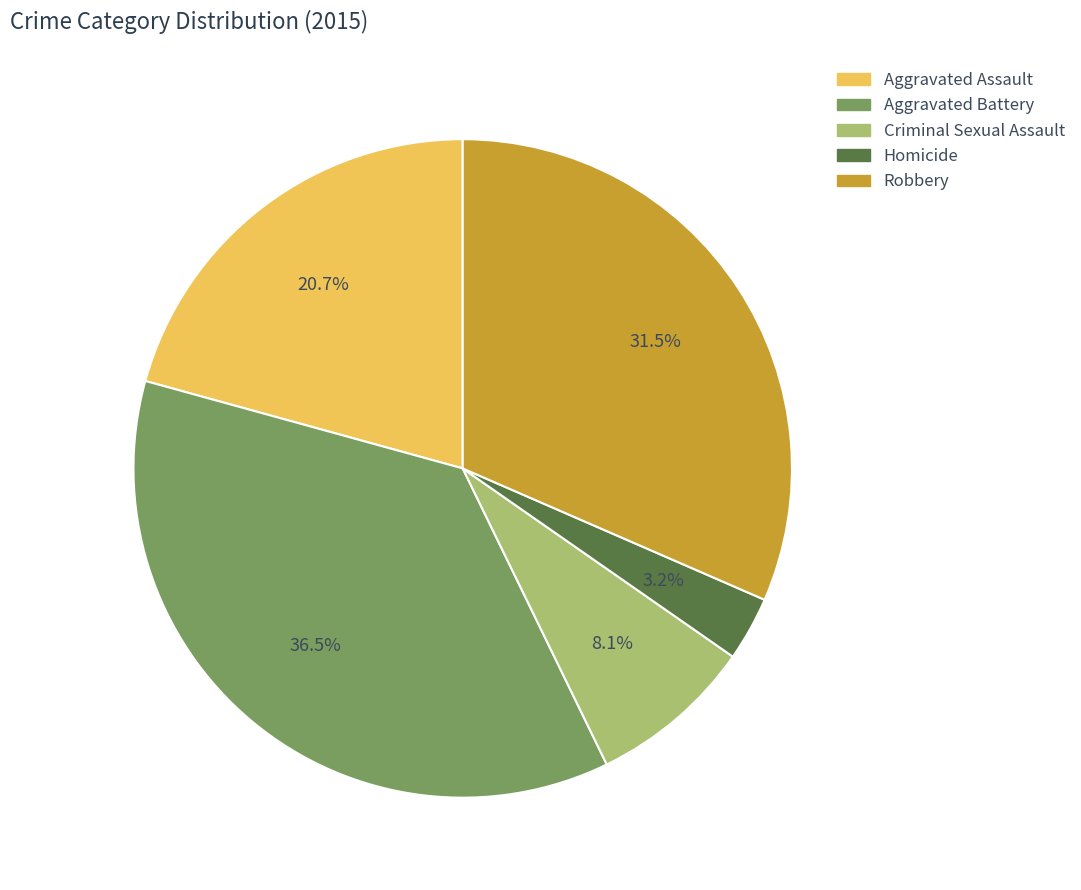

To the nearest percent, what is the combined percentage of Aggravated Battery and Robbery?

68%